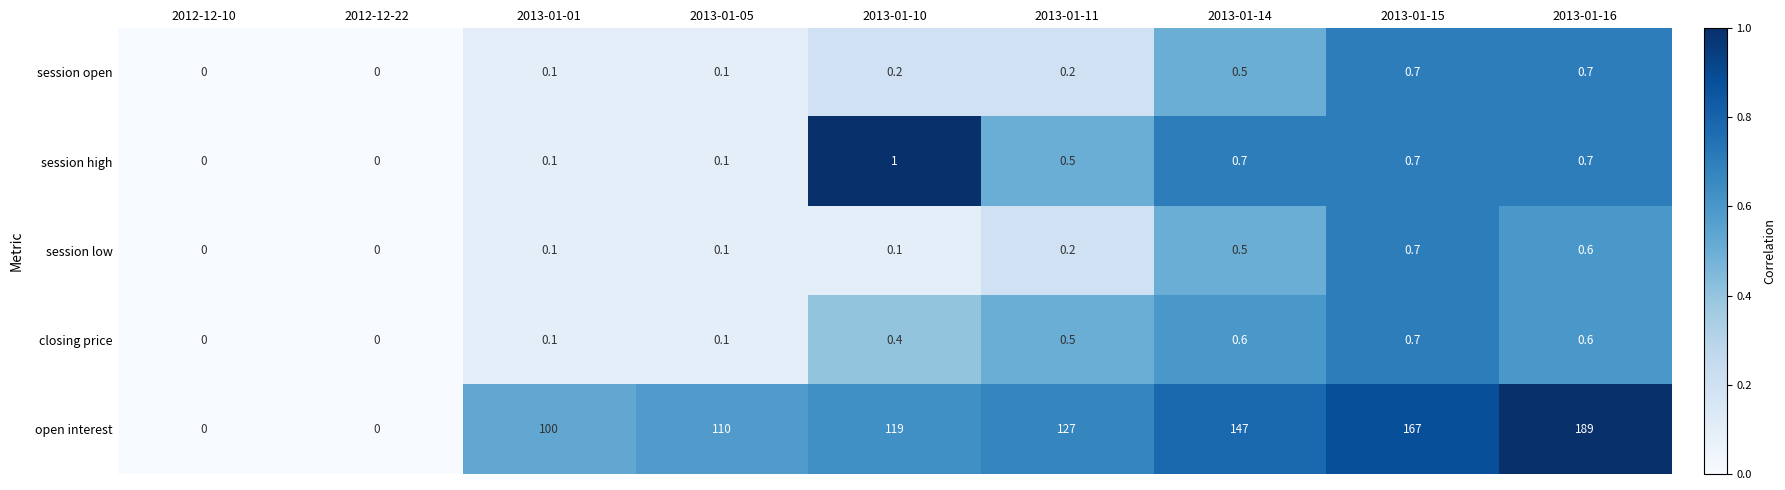

Which series has the widest spread of values?

open interest